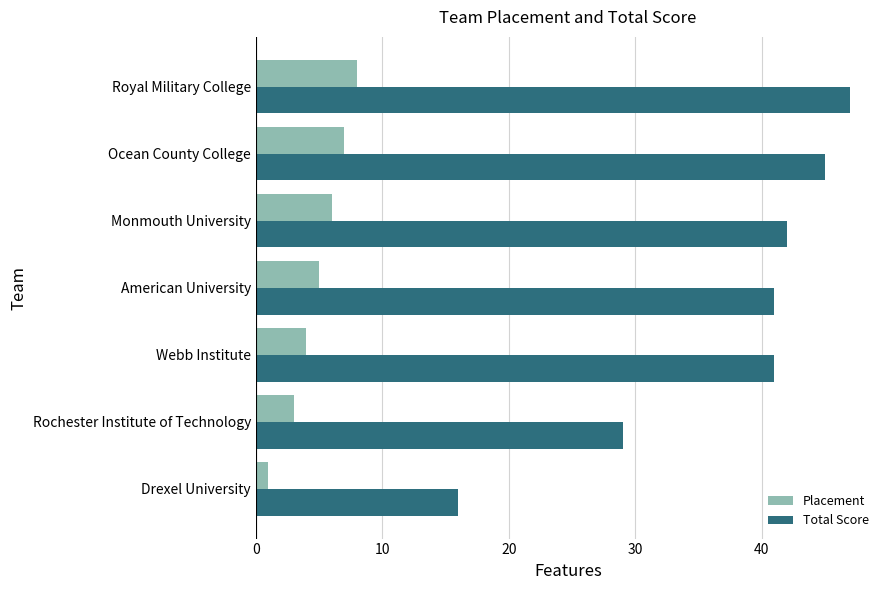

What is the total value across all series at Monmouth University?

48